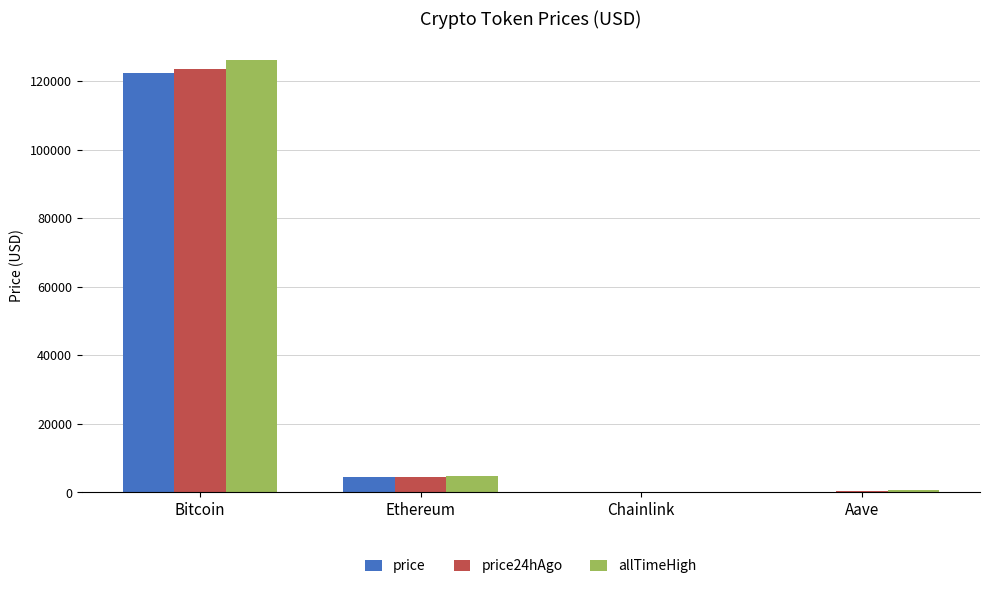

Between Bitcoin and Chainlink, which series saw the biggest shift?

allTimeHigh